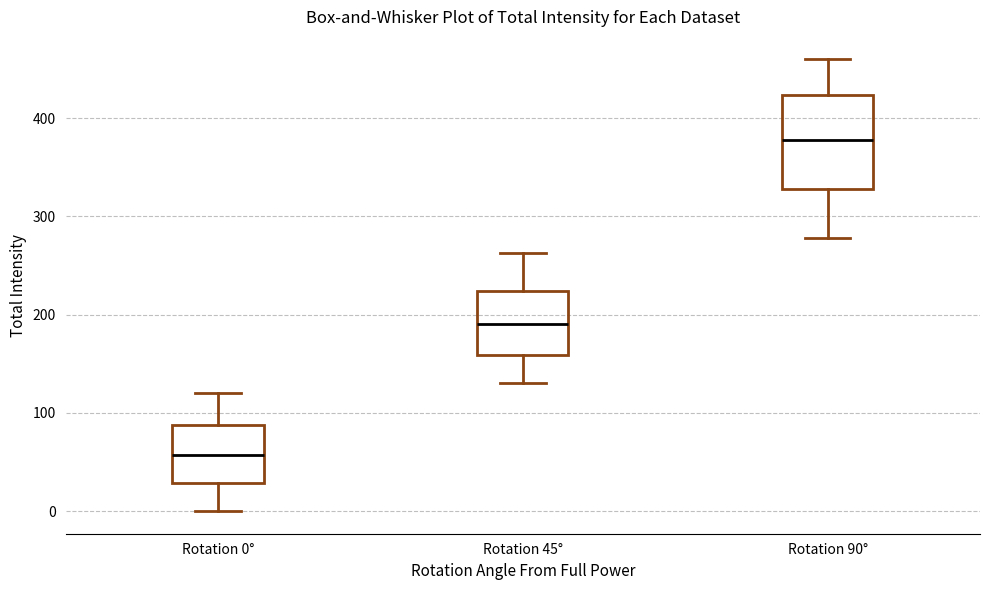

Reading left to right, transcribe this box plot: for each box, give where its median line is, the range the box spans, and where its two whiskers end, as read against the y-axis. The values are not printed on the chart, so give them approximately, as read against the axis.

Rotation 0°: median 60, box 30 to 90, whiskers 0 to 120
Rotation 45°: median 190, box 160 to 220, whiskers 130 to 260
Rotation 90°: median 380, box 330 to 420, whiskers 280 to 460